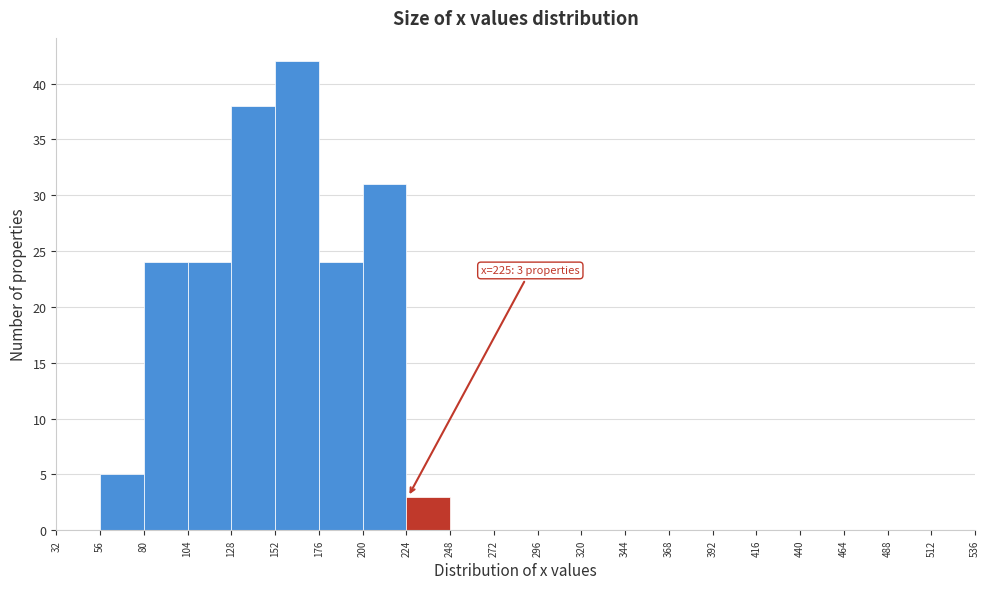

Over which range of the x-axis is the bar tallest?

152 to 176